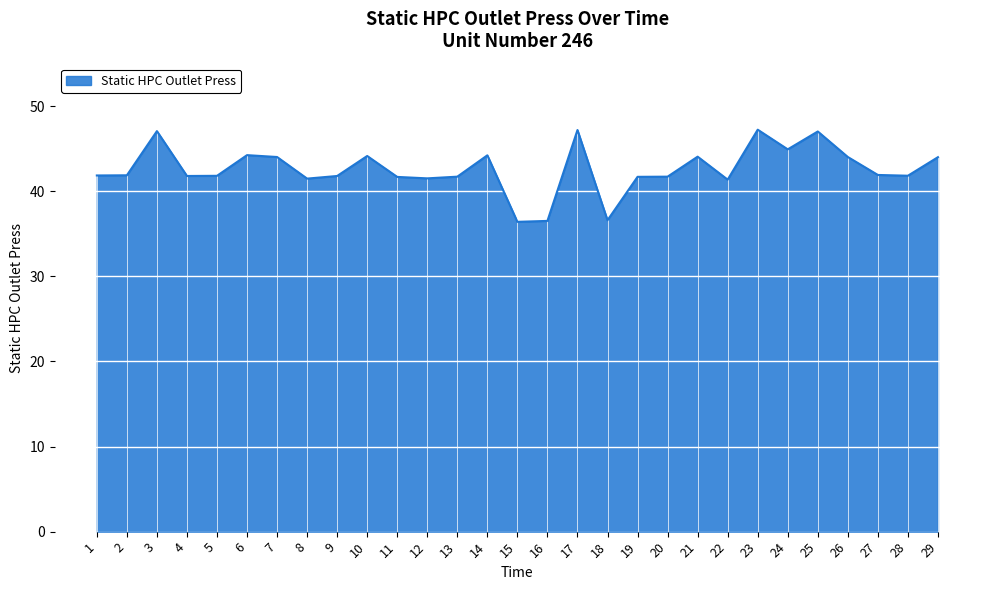

At which label does the data first exceed 41?

1